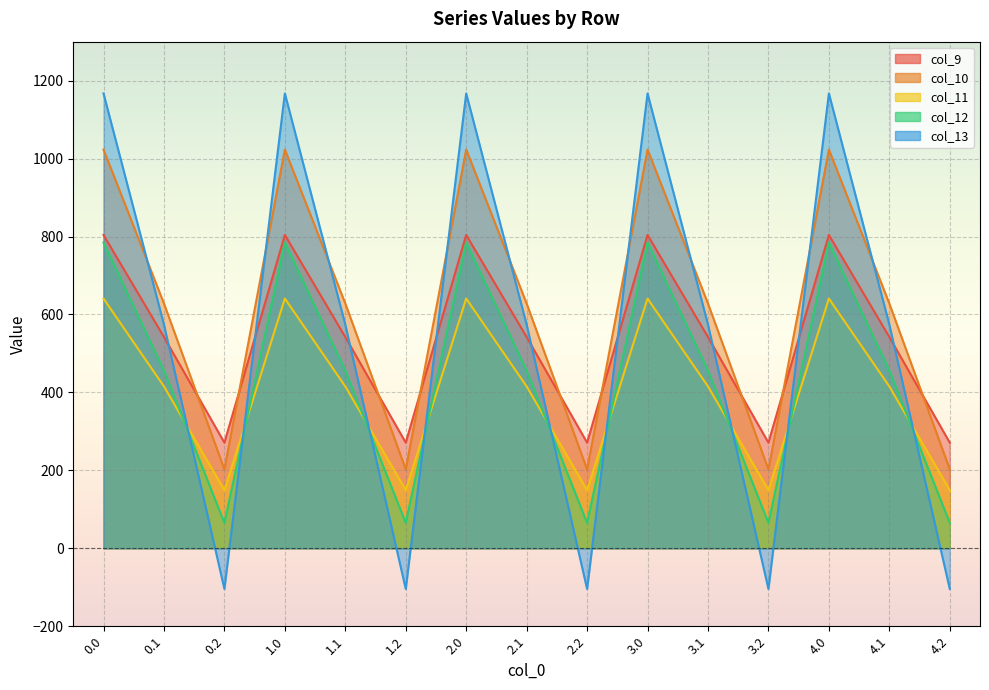

Between 2.0 and 3.1, which series saw the biggest shift?

col_13